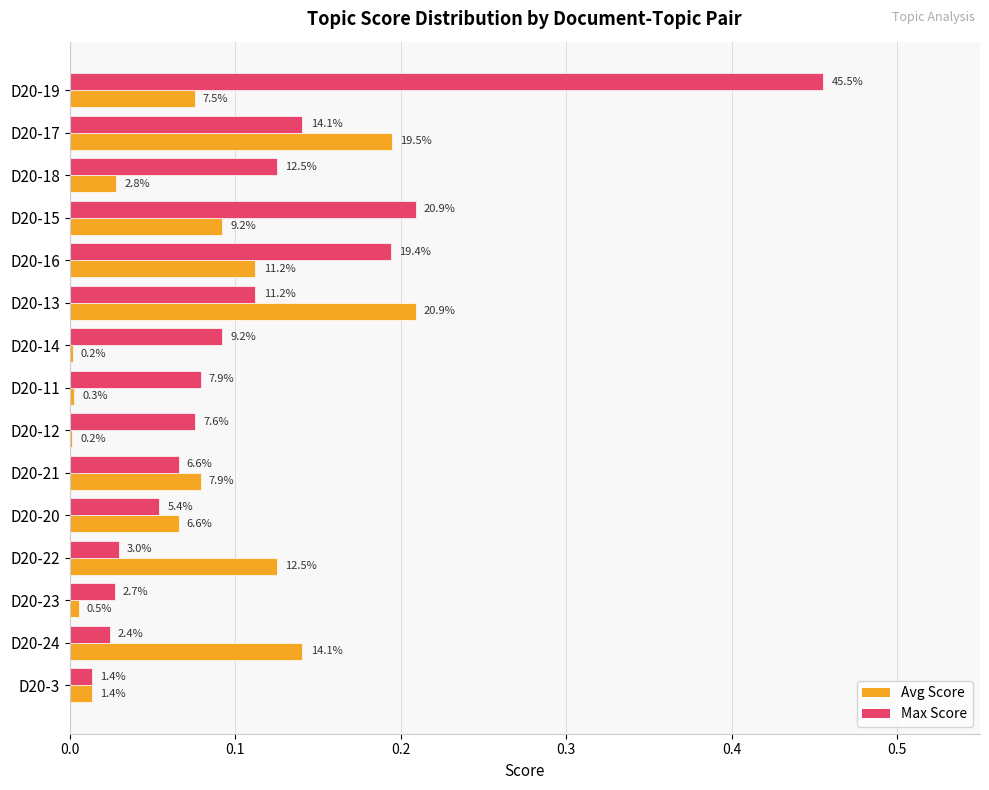

What are all the series names shown in the legend?

Avg Score, Max Score